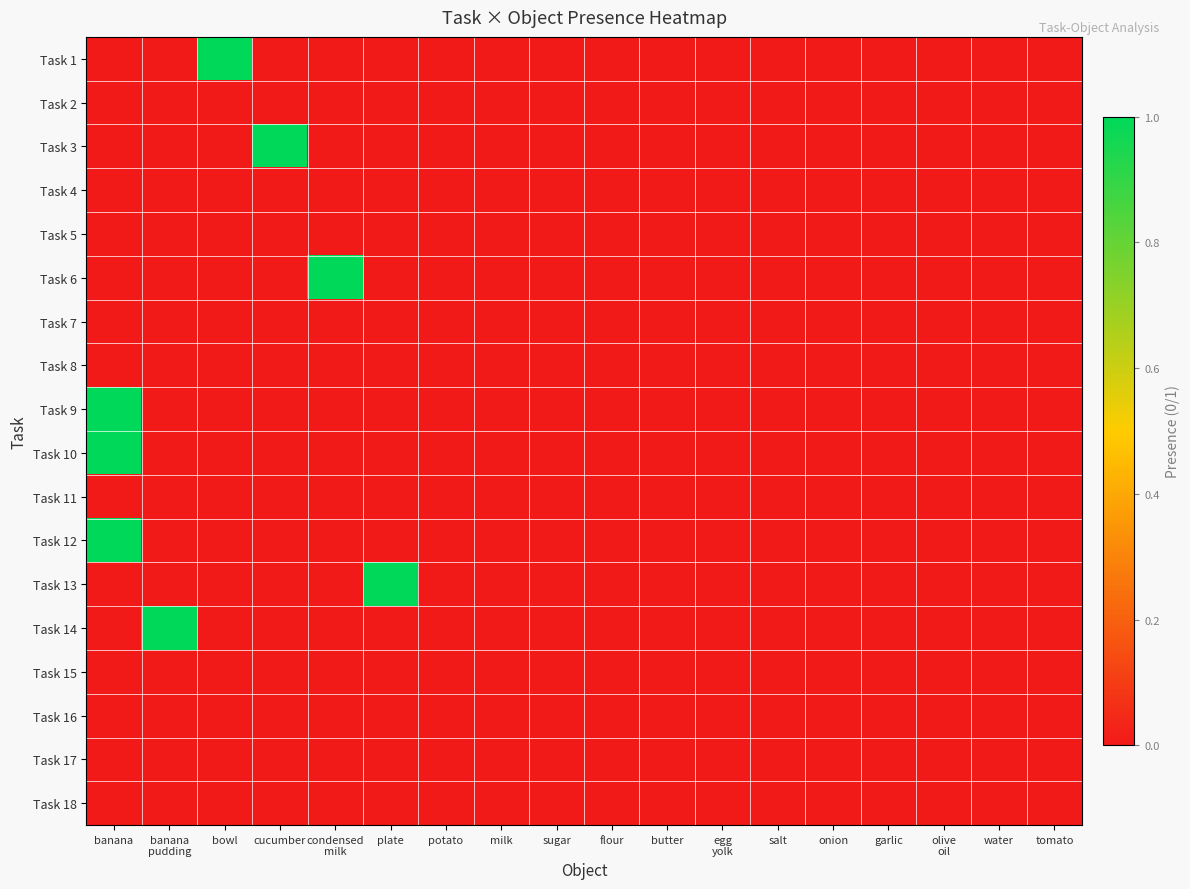

How many series are shown in this chart?

18